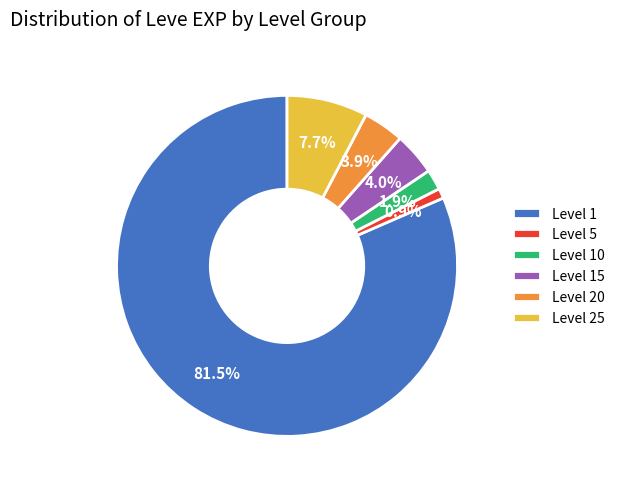

What is the total percentage of Level 1 and Level 10?

83.5%